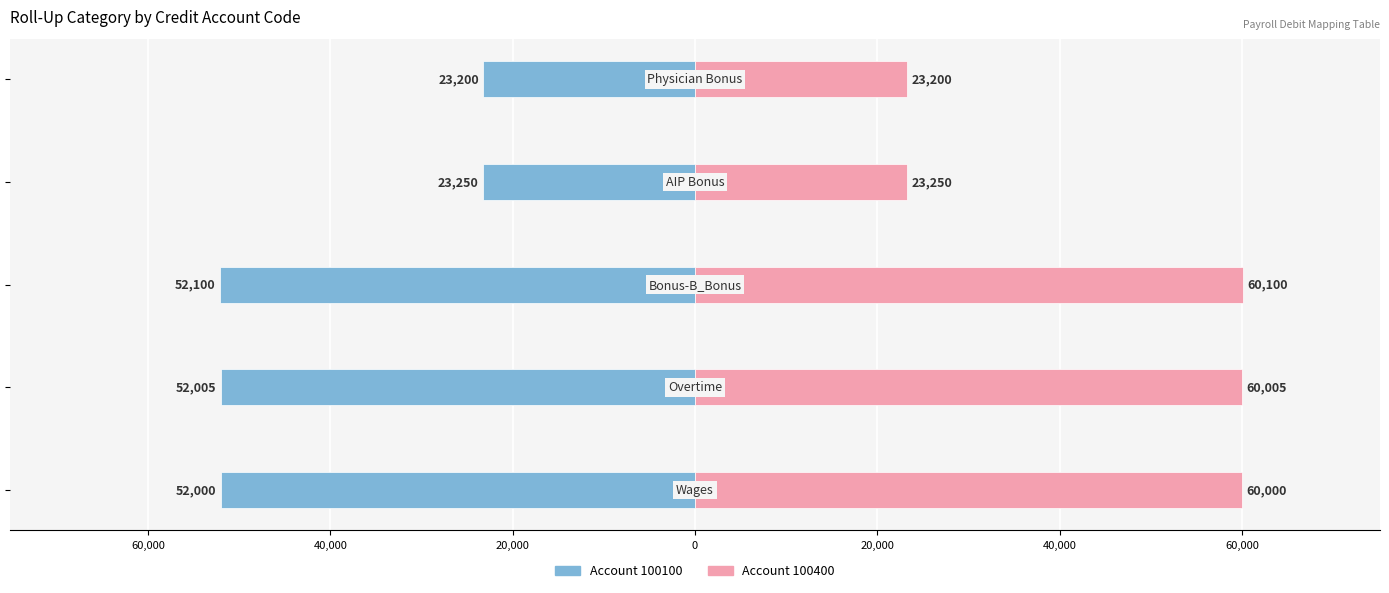

List the series in order of their overall mean, lowest first.

Account 100100, Account 100400